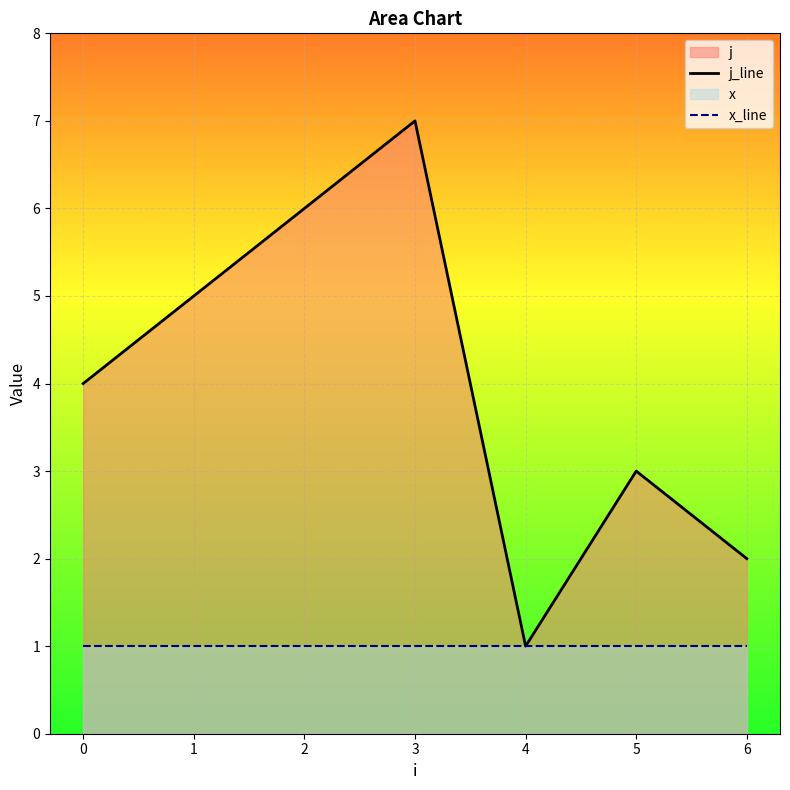

True or false: x_line and j_line intersect in this chart.

False